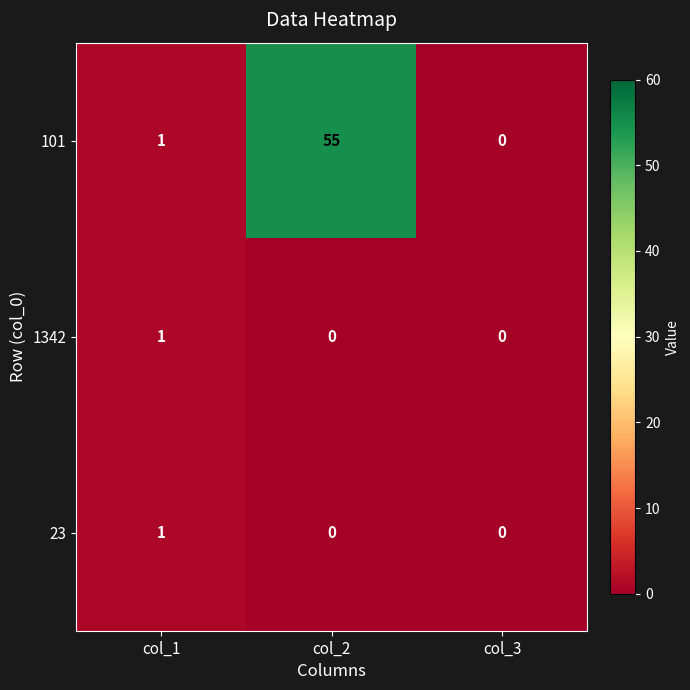

Count the number of categories in the chart.

3